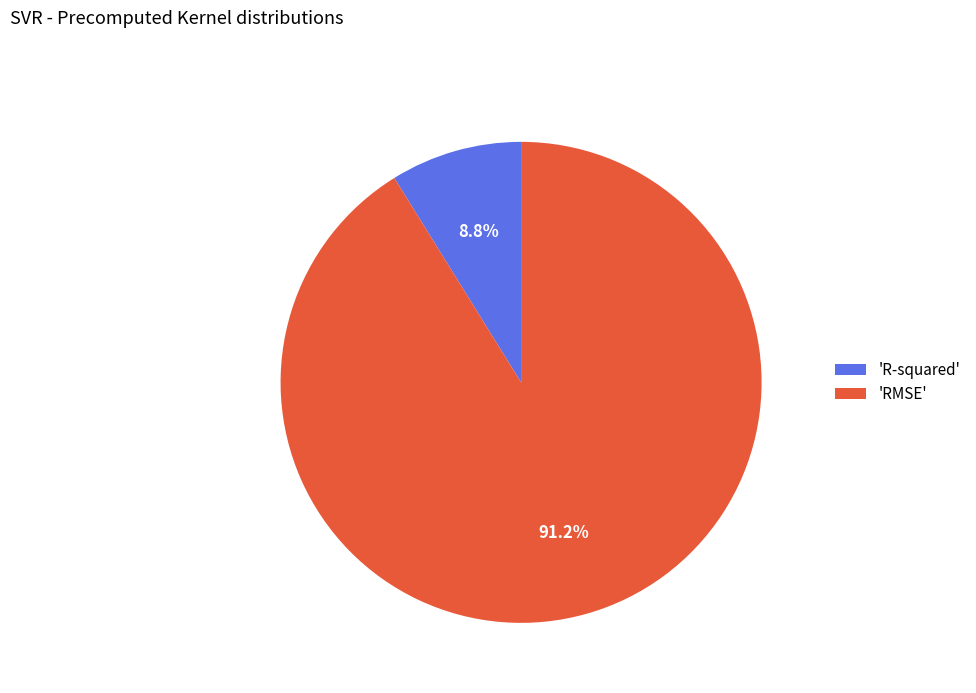

Rank the categories by value from lowest to highest.

'R-squared', 'RMSE'